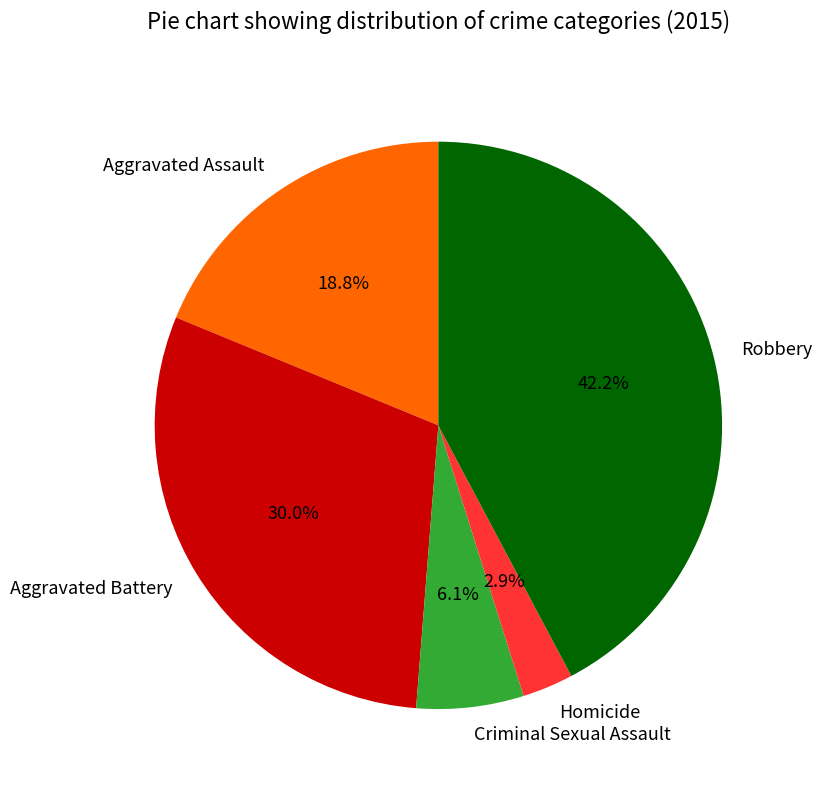

To the nearest percent, what is the average slice percentage?

20%